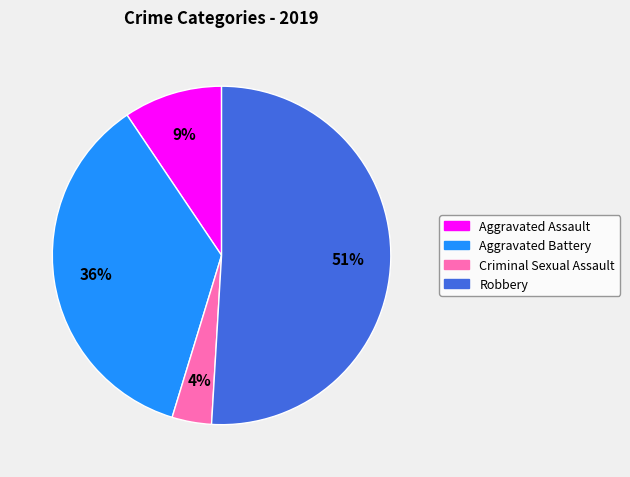

To the nearest percent, what is the combined percentage of Aggravated Assault and Aggravated Battery?

45%